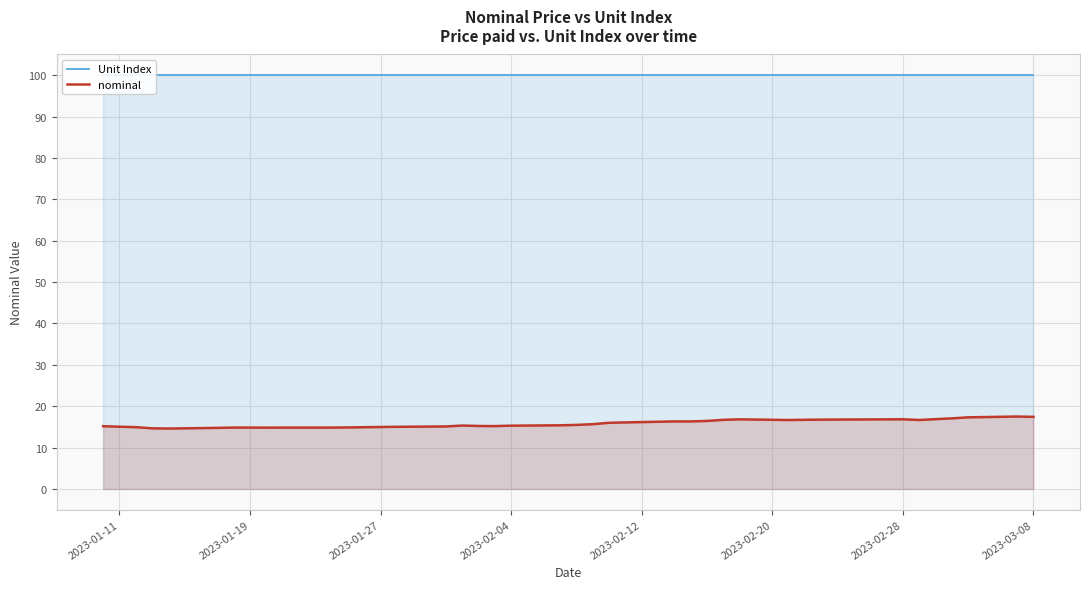

Reading left to right, what are all the values shown in this chart?

Unit Index: 100.0	100.0	100.0	100.0	100.0	100.0	100.0	100.0	100.0	100.0	100.0	100.0	100.0	100.0	100.0	100.0	100.0	100.0	100.0	100.0	100.0	100.0	100.0	100.0	100.0	100.0	100.0	100.0	100.0	100.0	100.0	100.0	100.0	100.0	100.0	100.0	100.0	100.0	100.0	100.0
nominal: 15.2	15.1	14.9	14.7	14.6	14.8	14.8	14.8	14.8	14.8	14.8	14.9	14.9	15.0	15.0	15.1	15.3	15.2	15.2	15.3	15.4	15.5	15.7	16.0	16.1	16.3	16.3	16.4	16.7	16.8	16.7	16.7	16.8	16.8	16.7	16.9	17.1	17.3	17.5	17.4